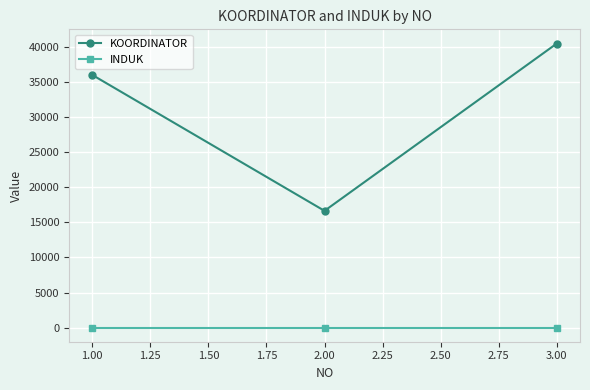

Is this an area chart (filled region under the line)?

No